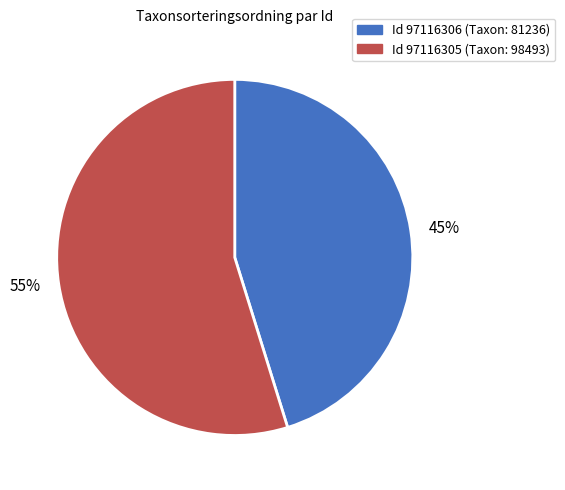

How many slices are in this pie chart?

2